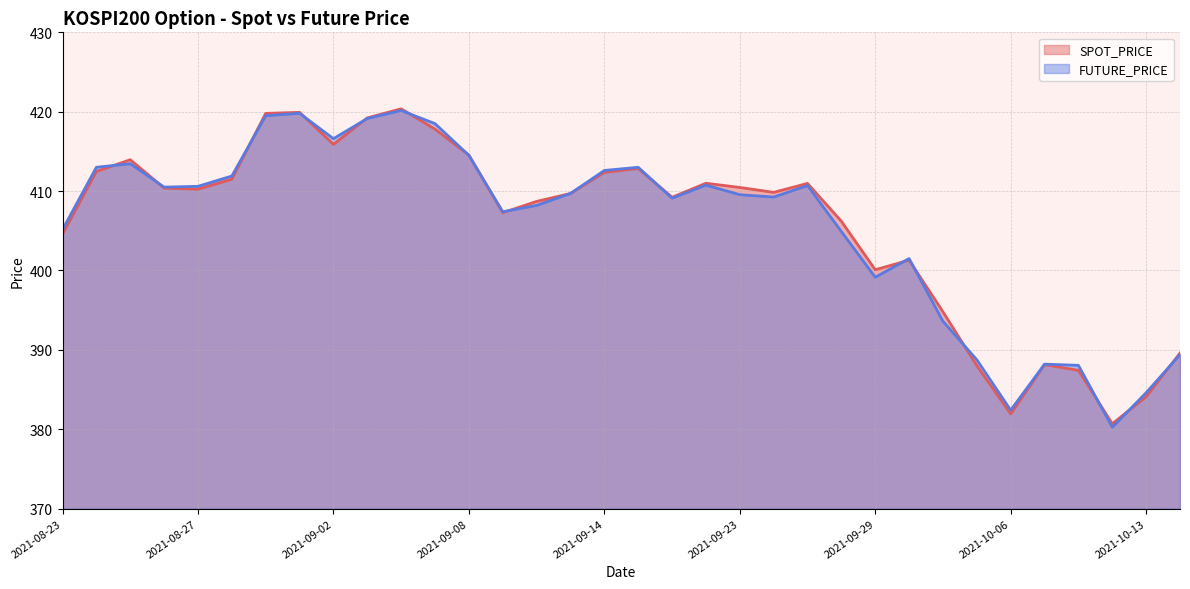

What is the difference between the SPOT_PRICE values at 2021-09-01 and 2021-09-10?

11.2